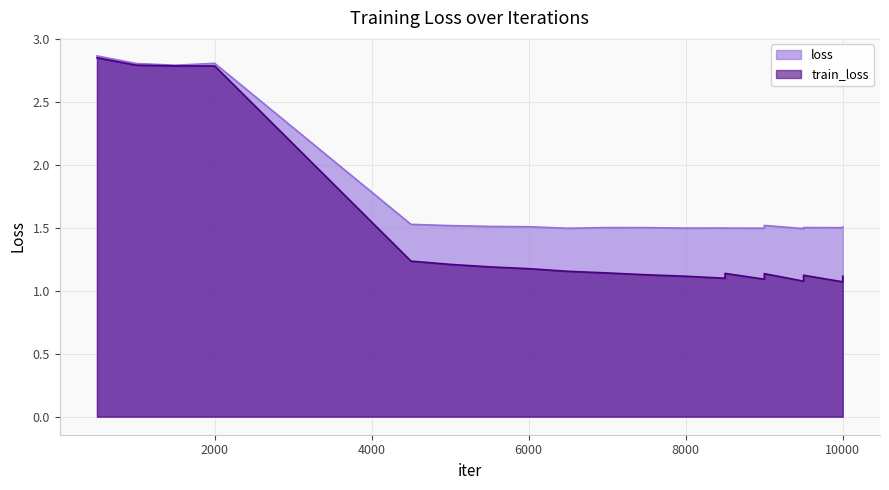

Does the chart have visible grid lines?

Yes